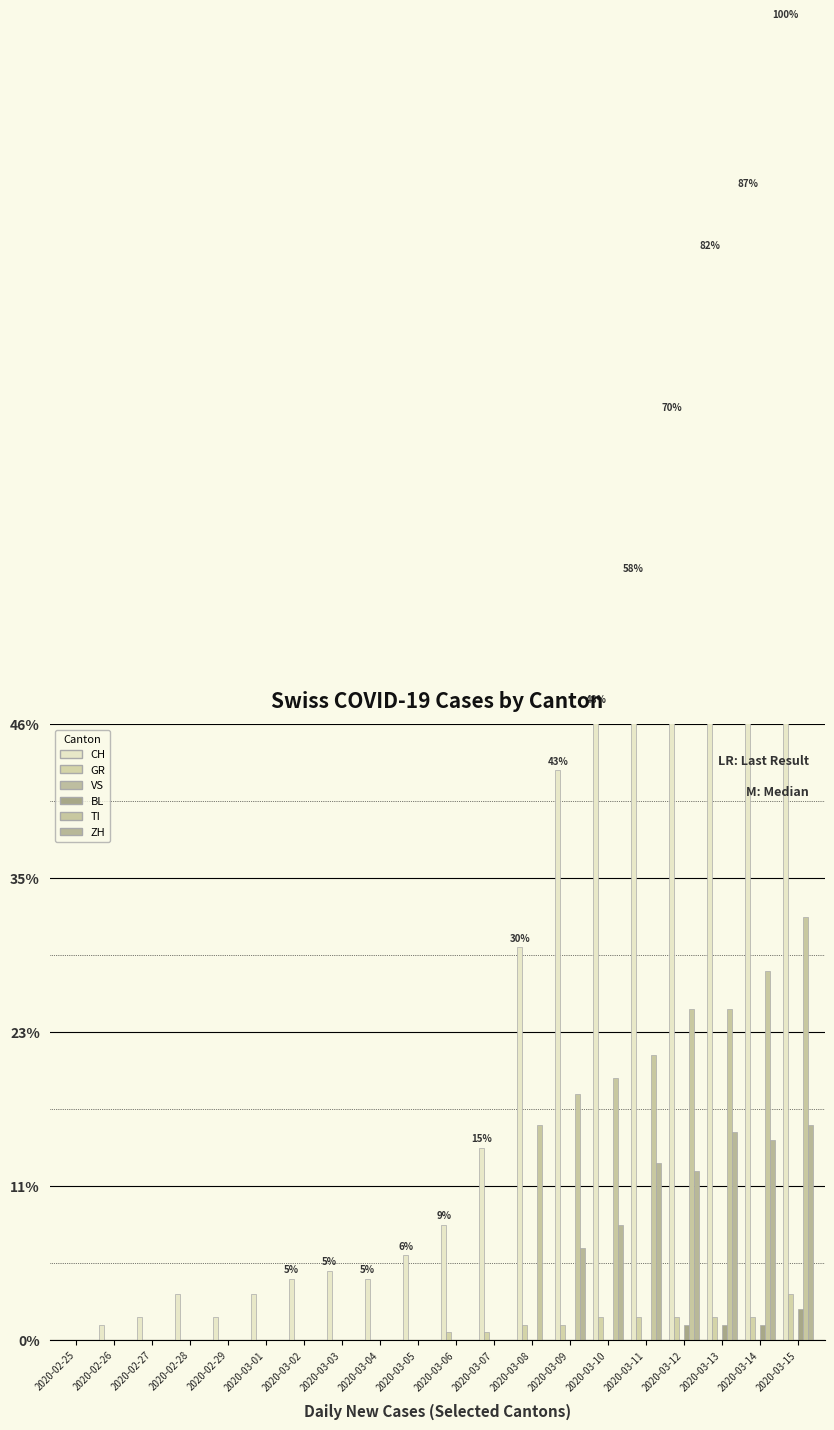

Rank the series by their maximum value, from lowest to highest.

VS, BL, GR, ZH, TI, CH